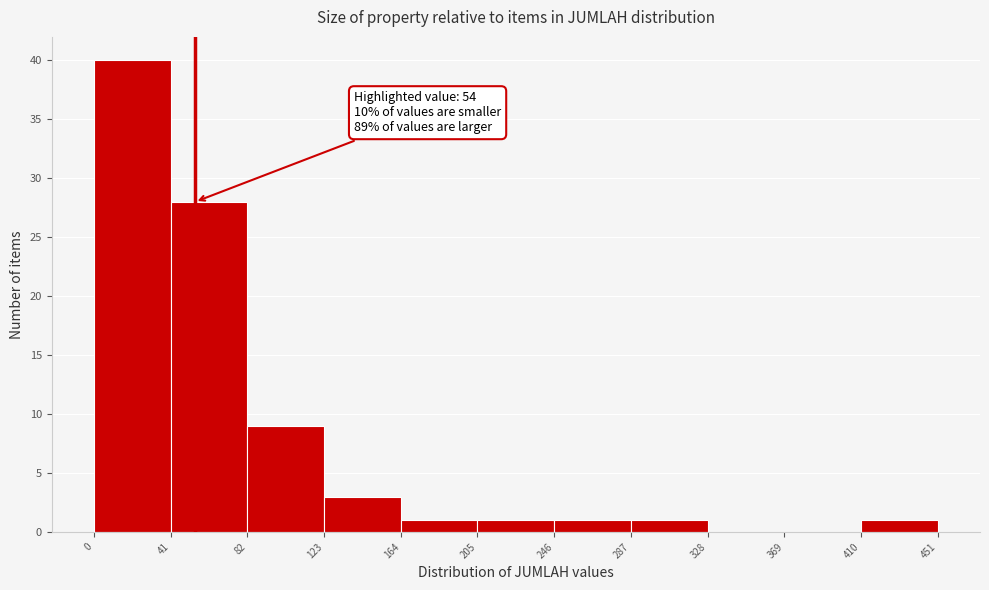

Which range on the x-axis has the tallest bar?

0 to 41